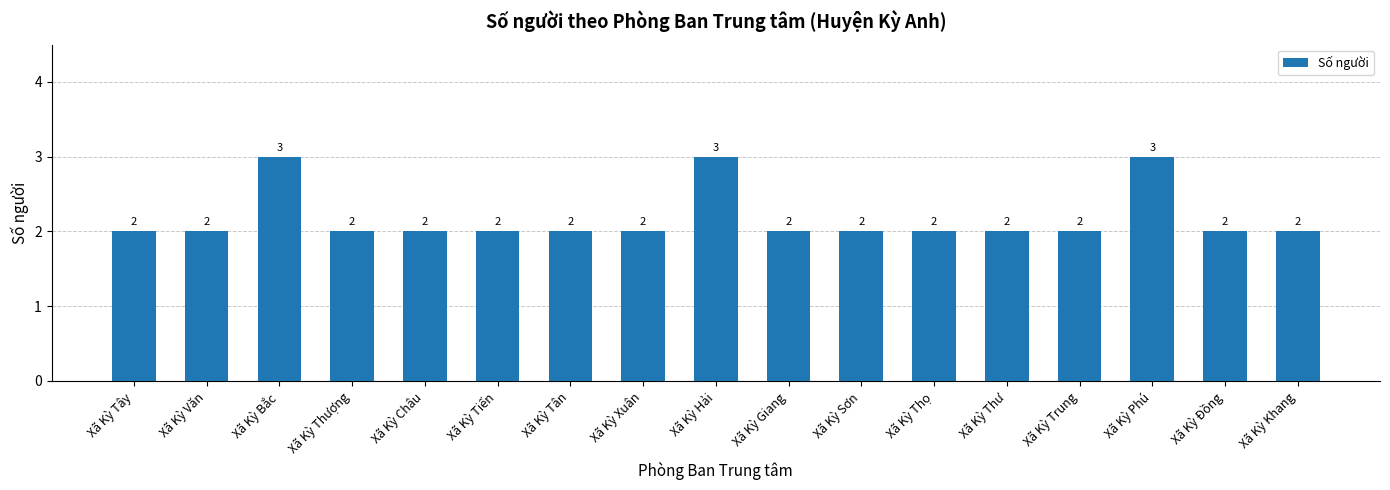

What is the difference between the maximum and minimum values?

1